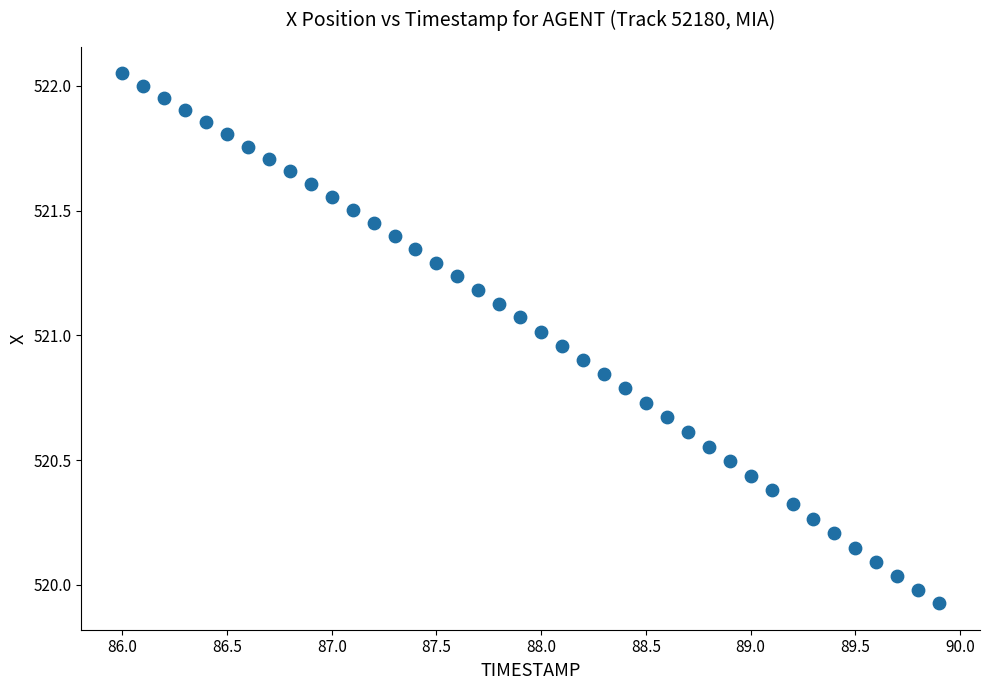

What is the range of Y values (max minus min)?

2.1